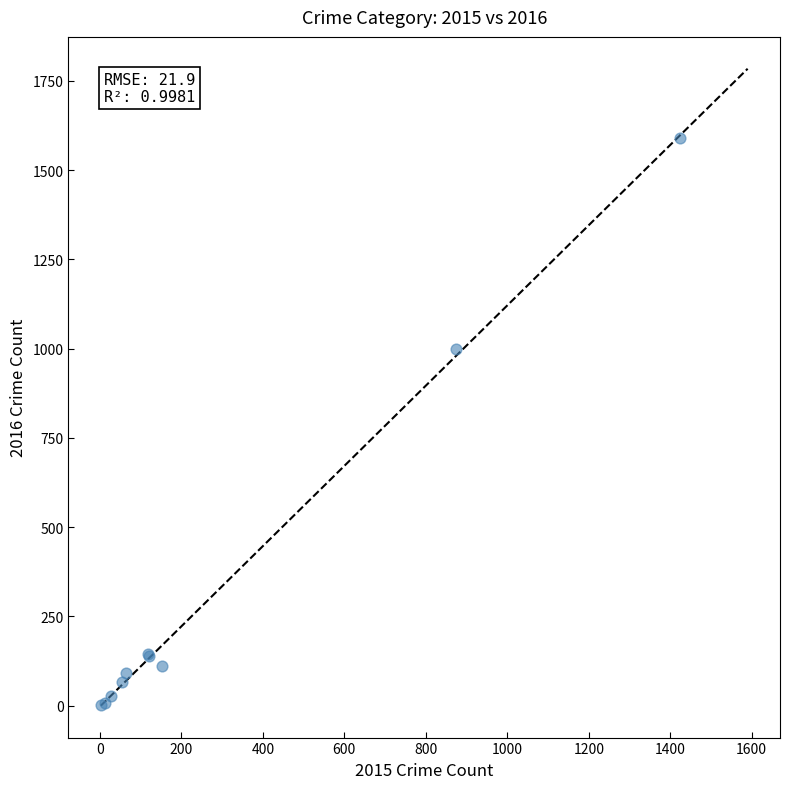

What Y value in the scatter plot is closest to 796?

999